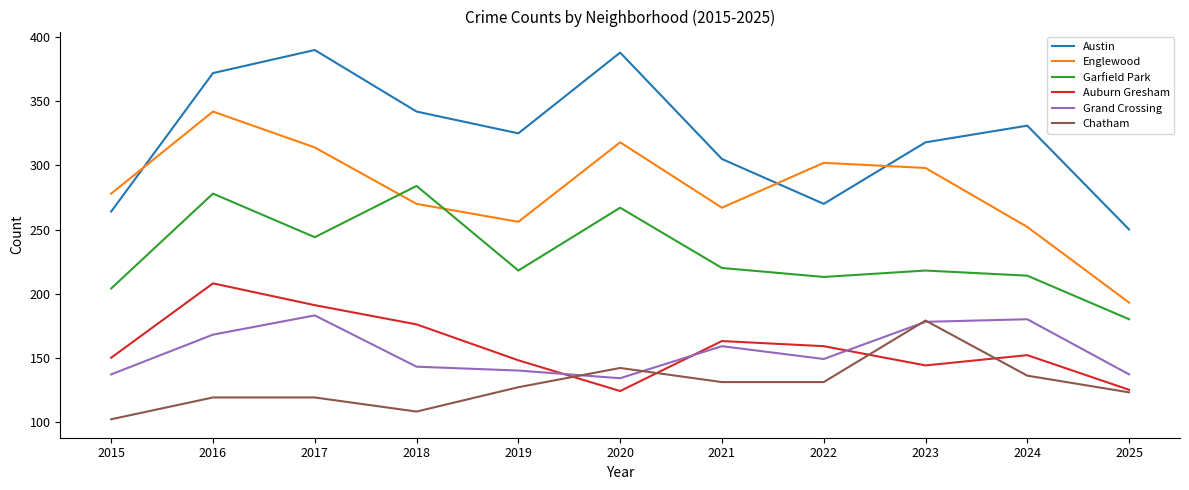

How many series are shown in this chart?

6